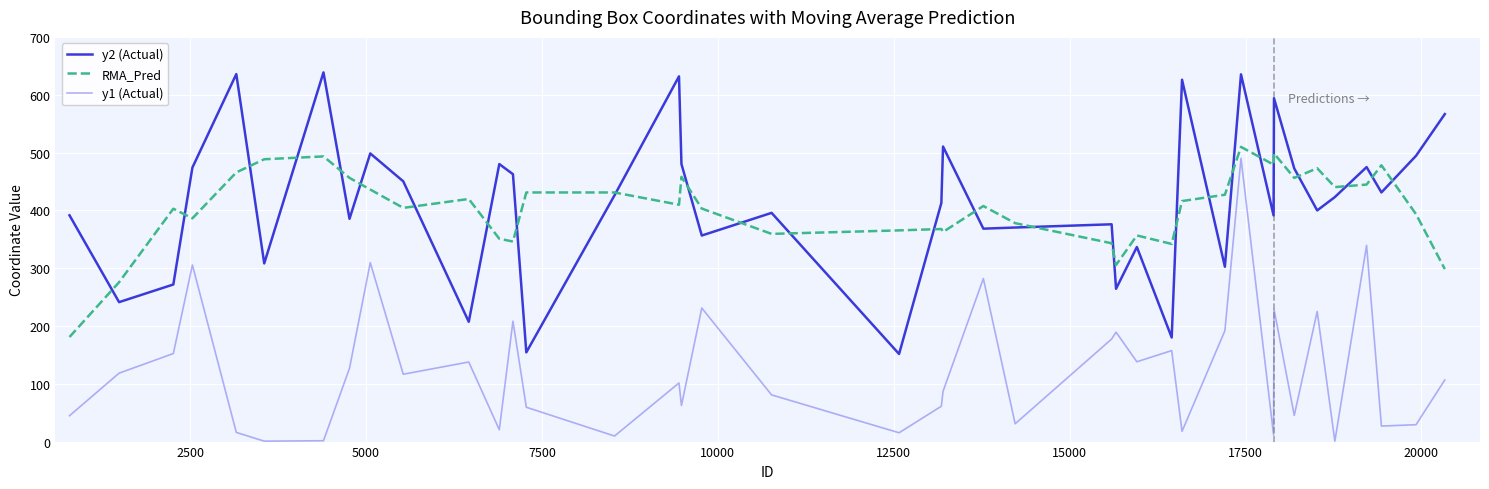

Rank the series by their maximum value, from lowest to highest.

y1 (Actual), RMA_Pred, y2 (Actual)